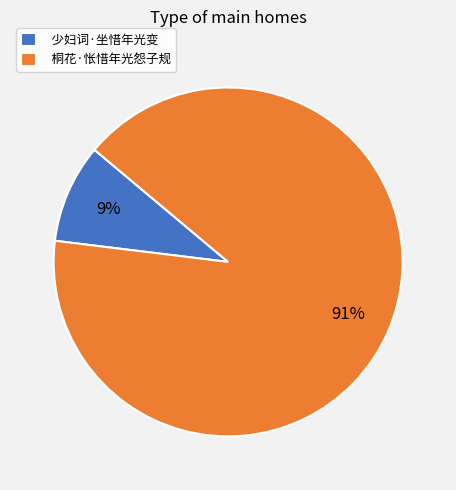

How many slices are in this pie chart?

2